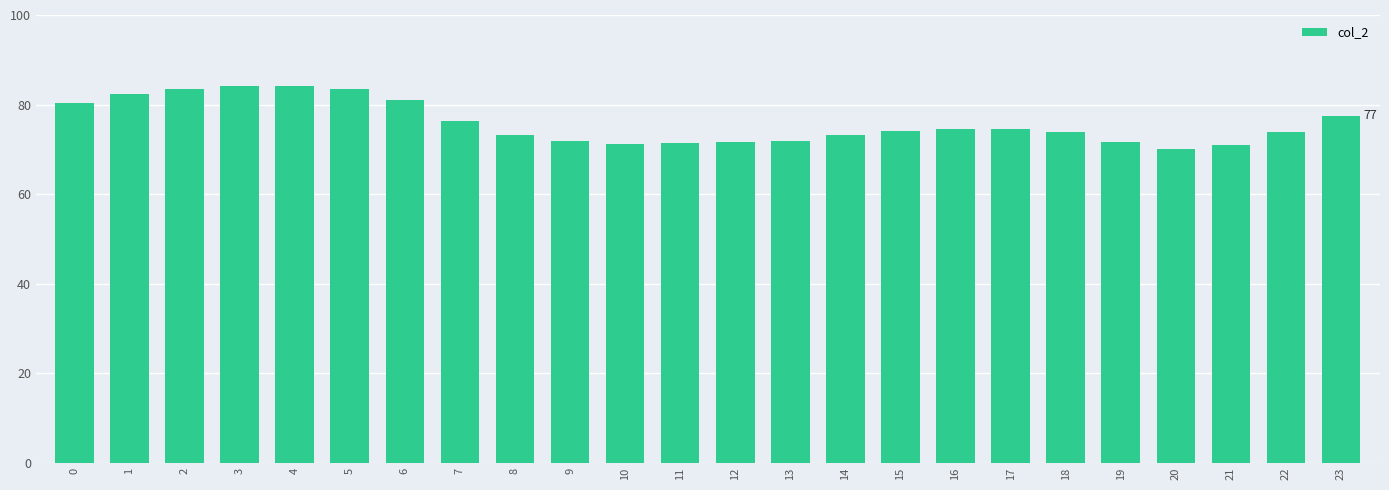

True or false: the data shows 33.7 at 15.

False